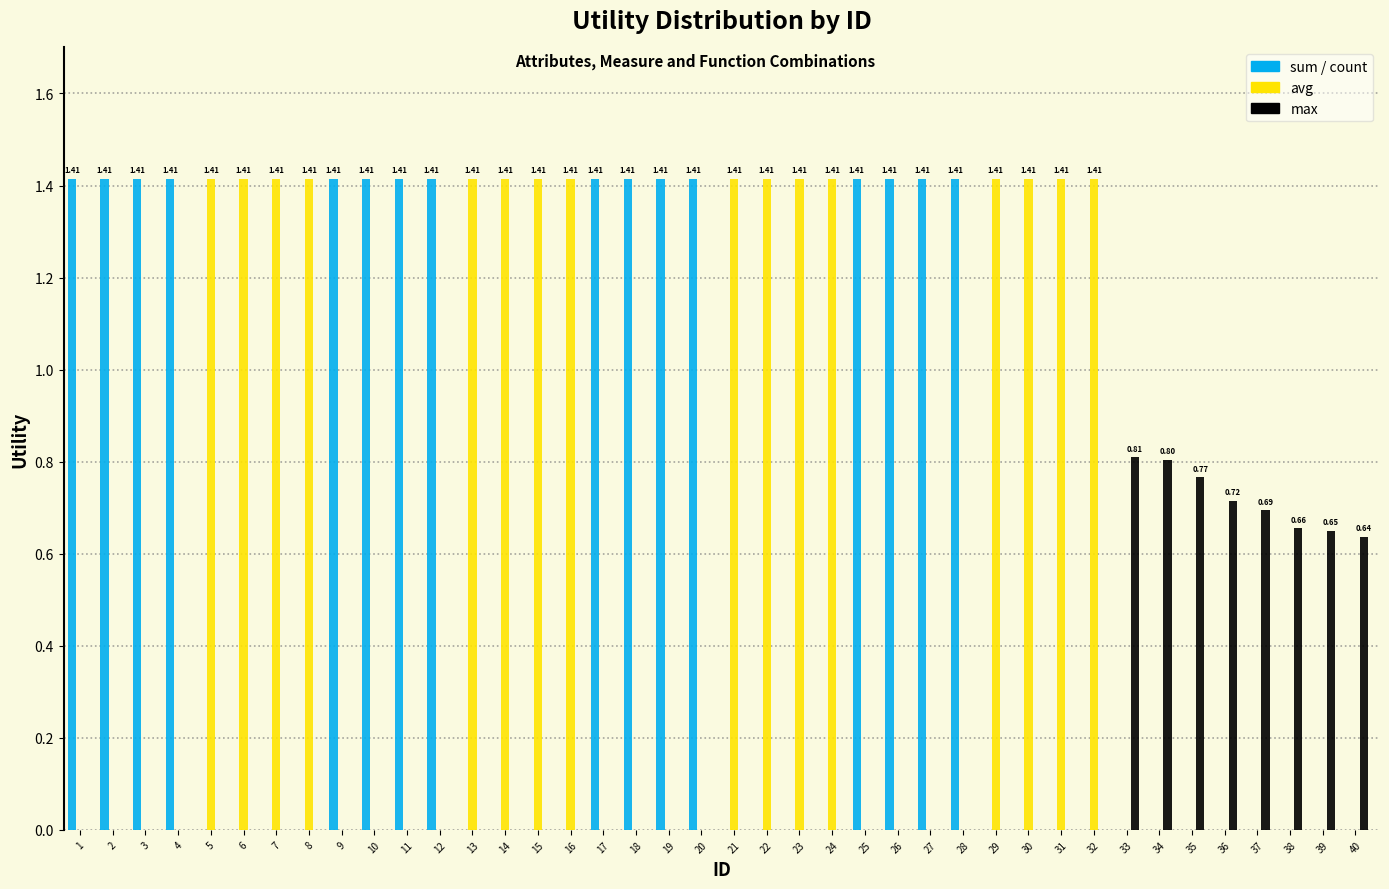

What is the total value across all series at 8?

1.4